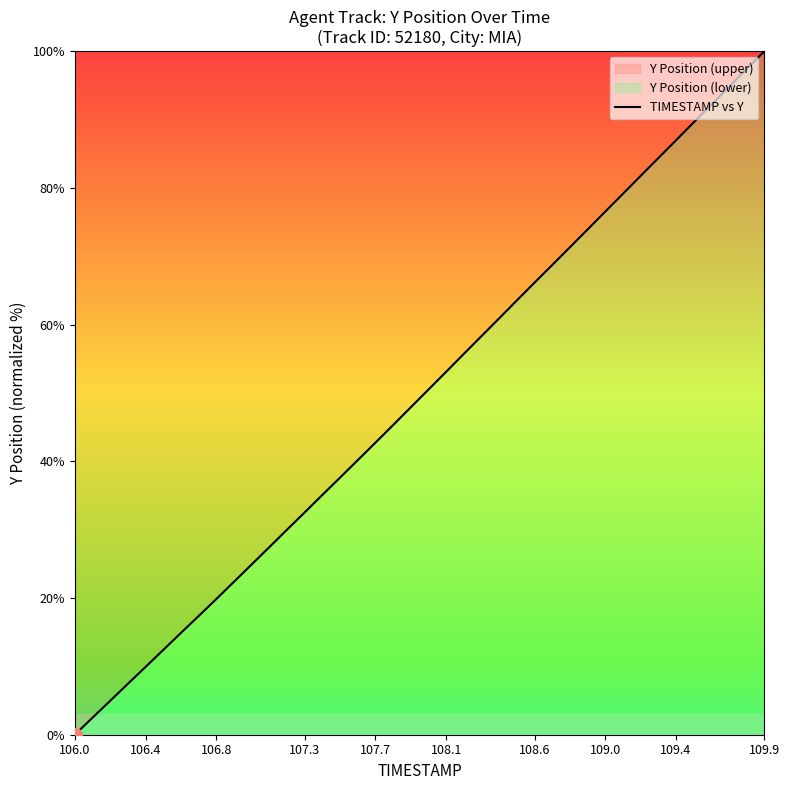

Read the value at 106.8.

19.8